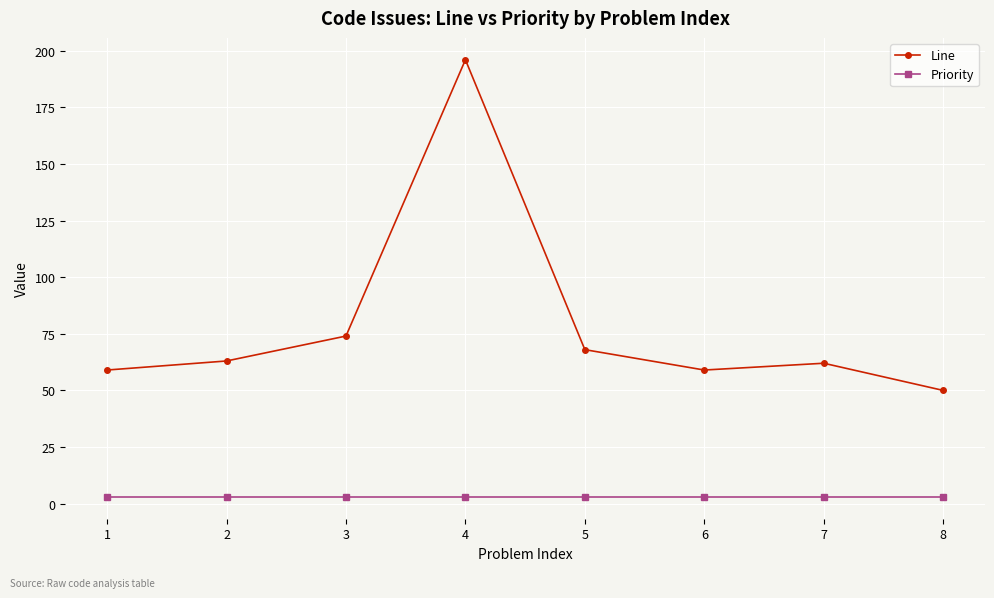

What are all the series names shown in the legend?

Line, Priority